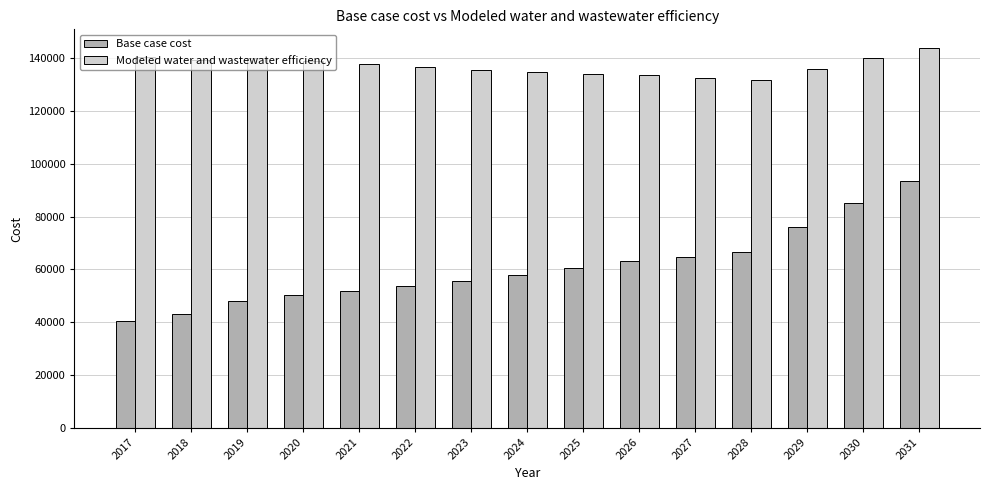

How many groups of bars are there?

15